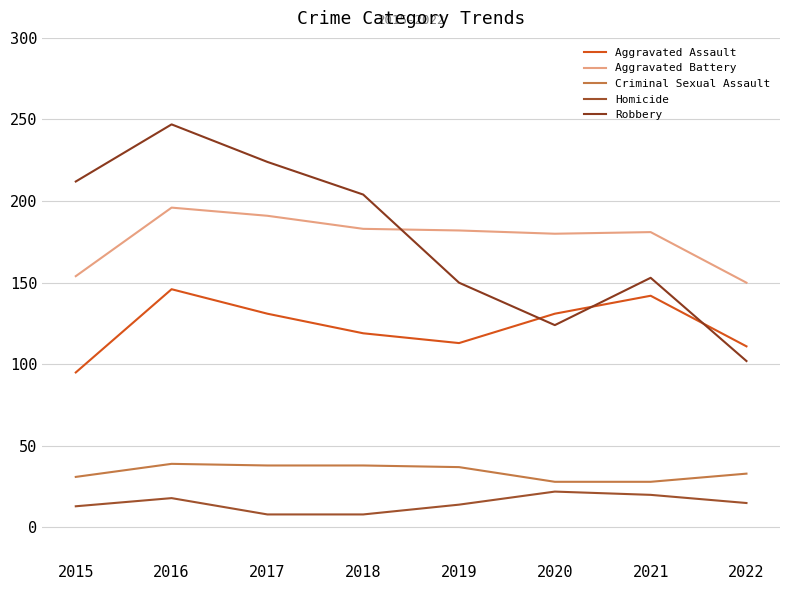

What is the average value of the Aggravated Assault series?

124